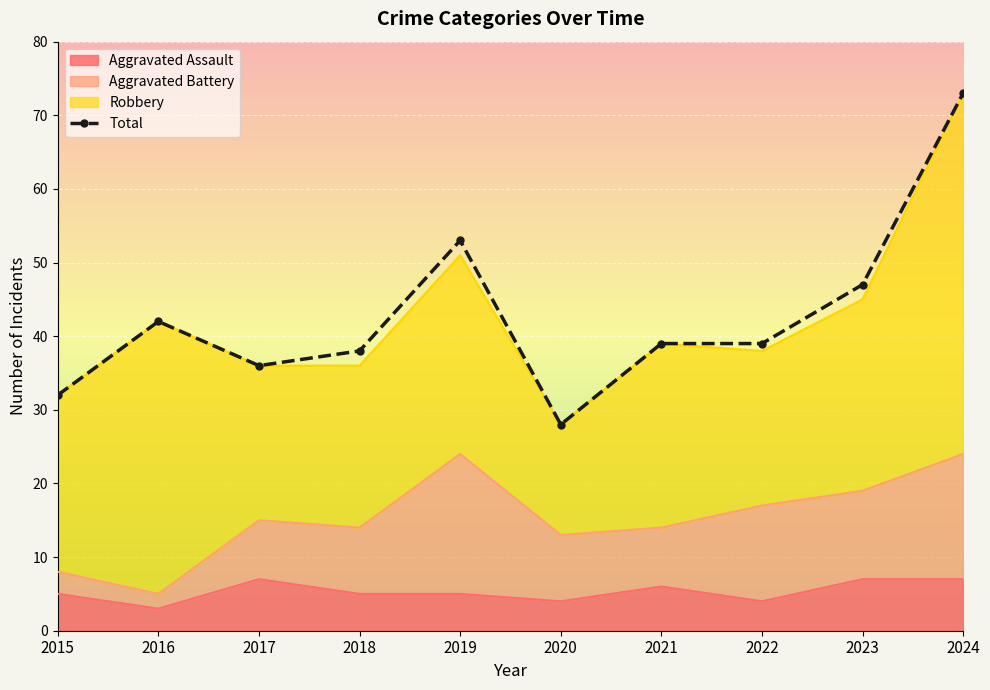

Reading right to left, extract all data points from this chart.

2024=73	2023=47	2022=39	2021=39	2020=28	2019=53	2018=38	2017=36	2016=42	2015=32